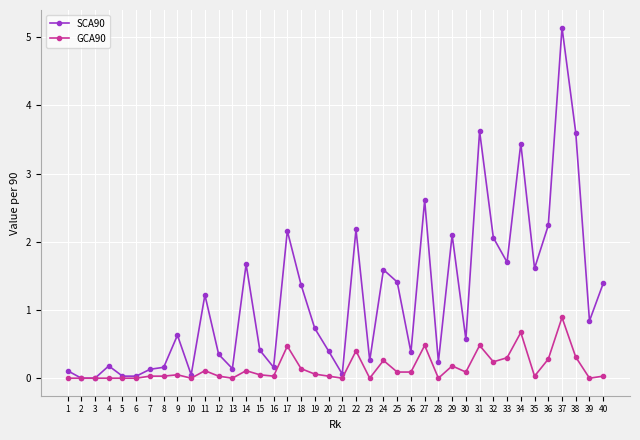

The value of GCA90 at 34 is 0.7. True or false?

True